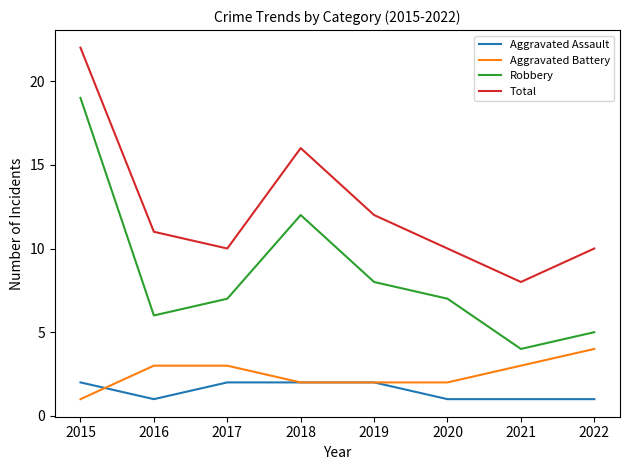

True or false: Aggravated Battery has more than 2 points higher than both neighbors.

False